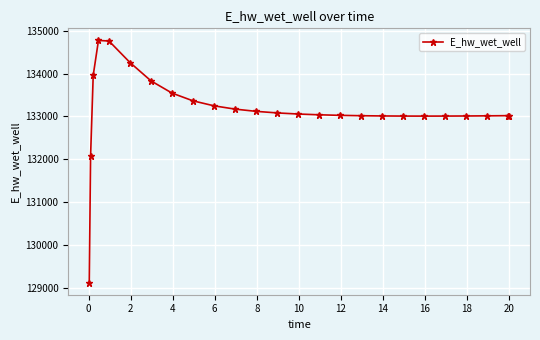

What is the average value?

133141.6